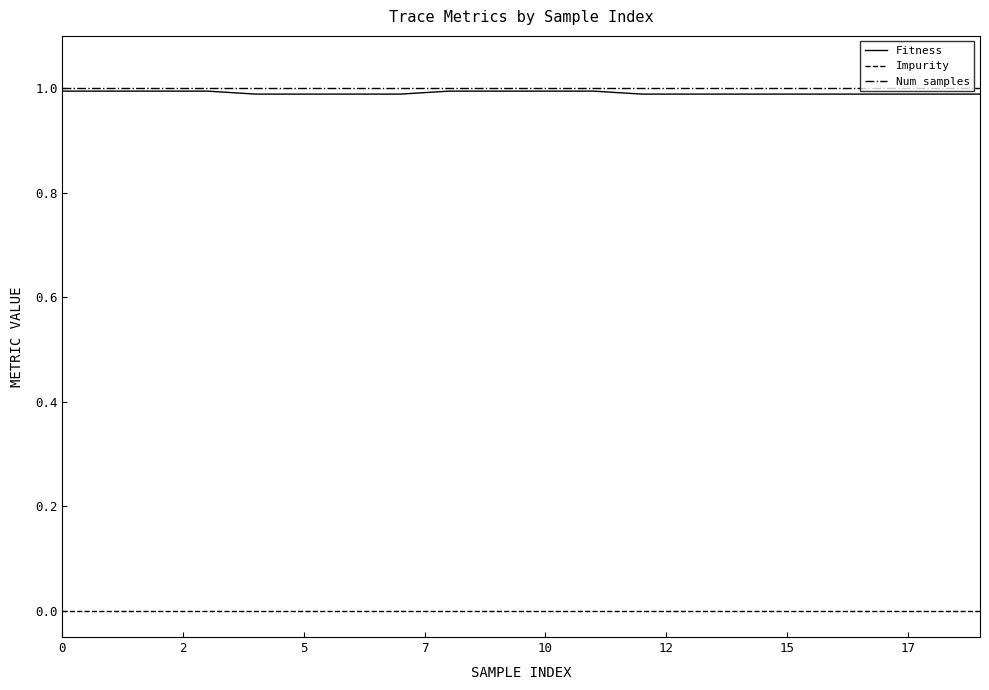

True or false: Impurity and Num samples intersect in this chart.

False